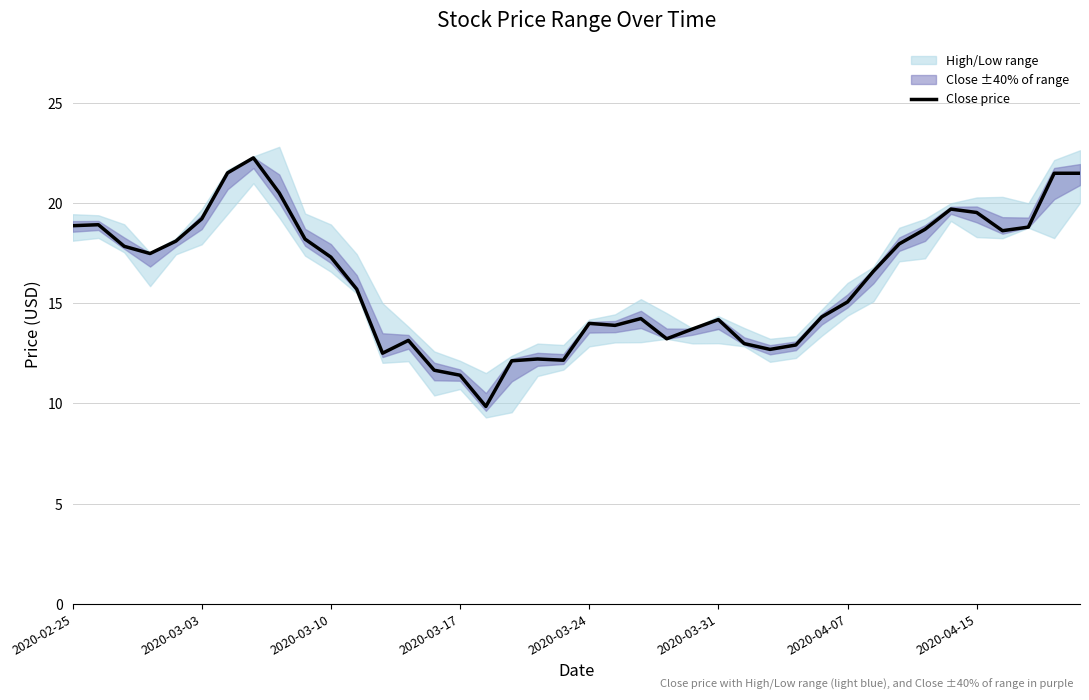

At which label does Close price first exceed 16?

2020-02-25